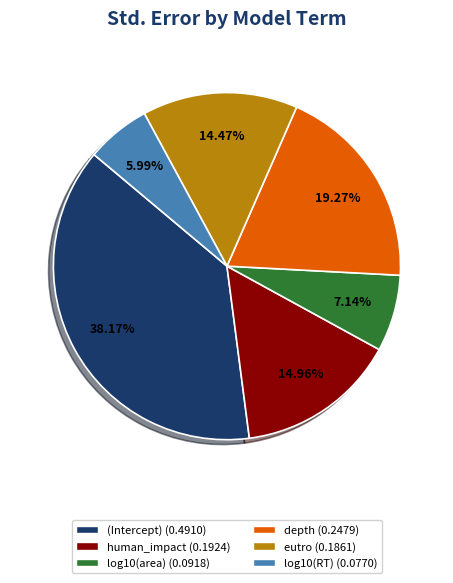

To the nearest percent, what is the difference between the largest and smallest slice percentages?

32%